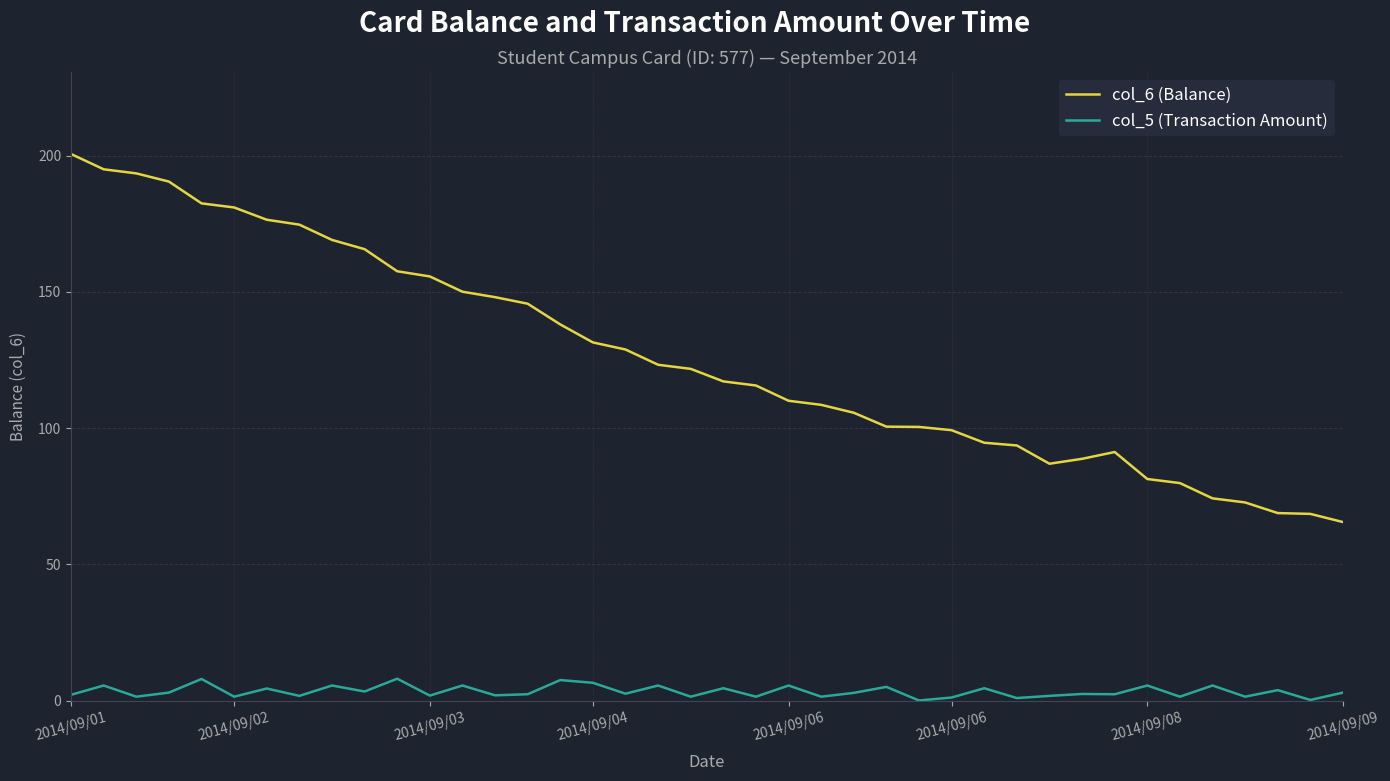

What is the difference between the maximum and minimum values in the col_5 (Transaction Amount) series?

8.0